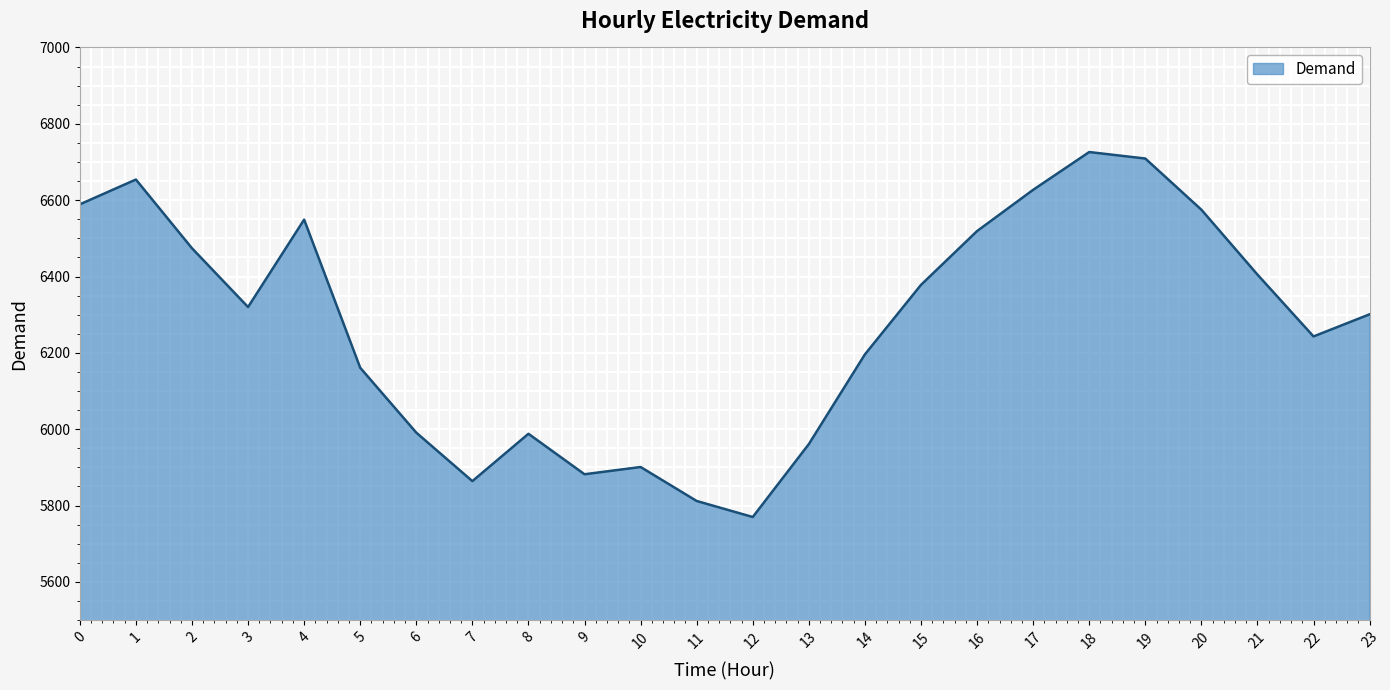

True or false: the data shows 2857 at 17.

False